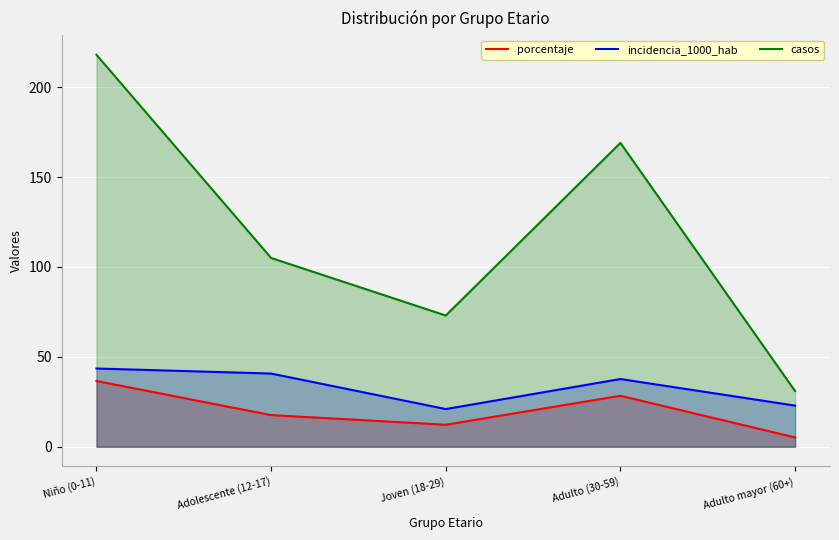

Which series has the widest spread of values?

casos